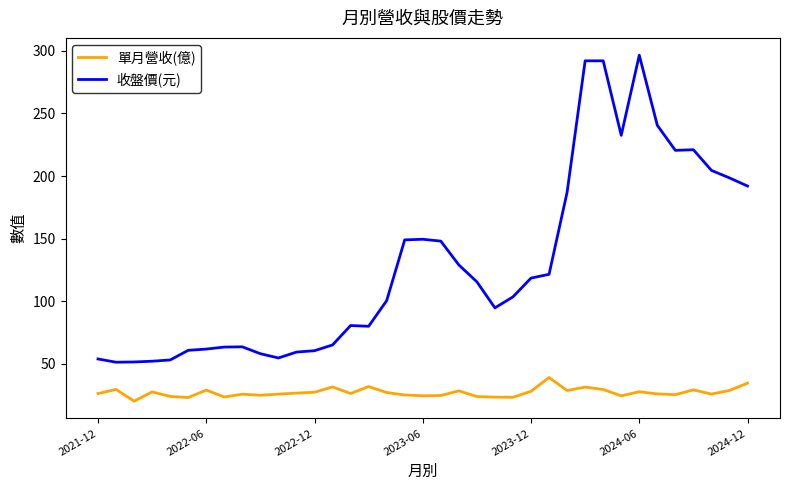

What is the minimum value for 收盤價(元)?

51.3